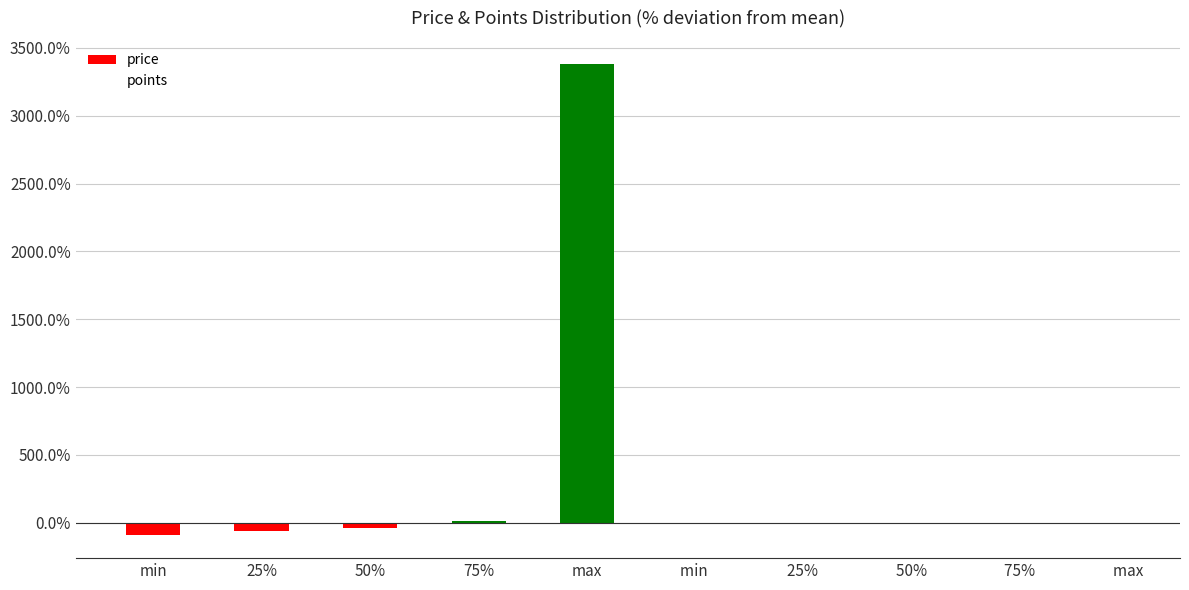

Where is the data nearest to the value 1645?

75%